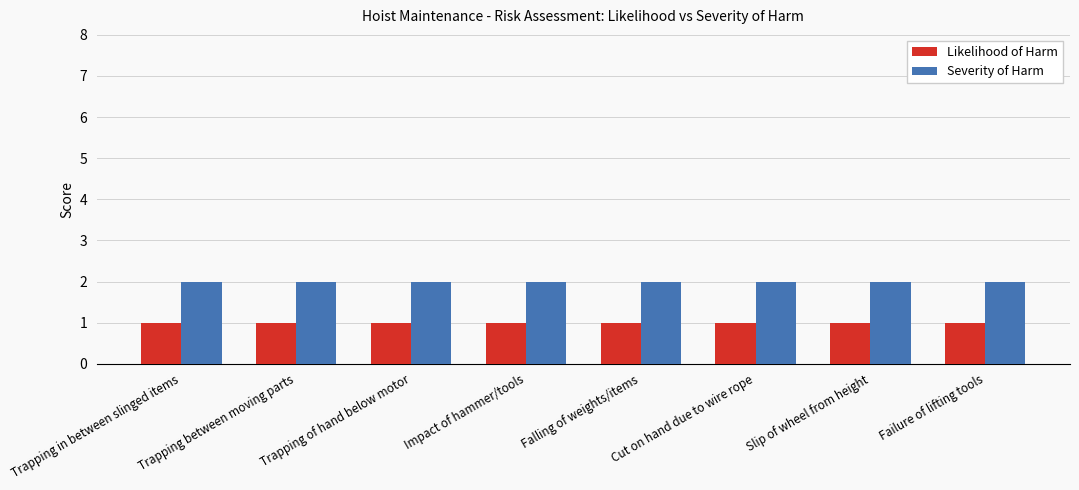

Is the value of Likelihood of Harm at Falling of weights/items greater than the value of Severity of Harm at Trapping of hand below motor?

No